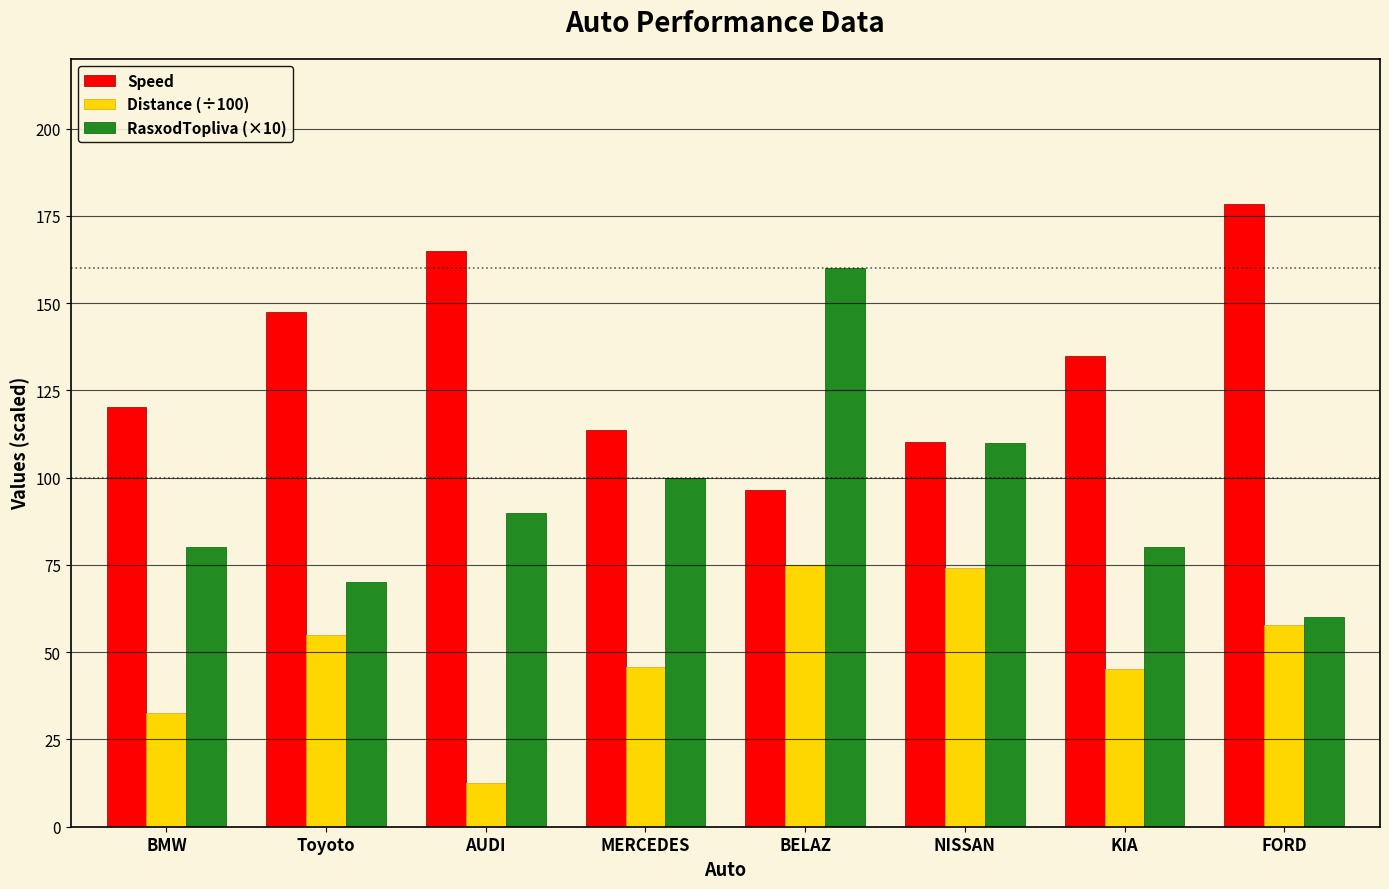

At FORD, list the series in order from smallest to largest.

Distance (÷100), RasxodTopliva (×10), Speed